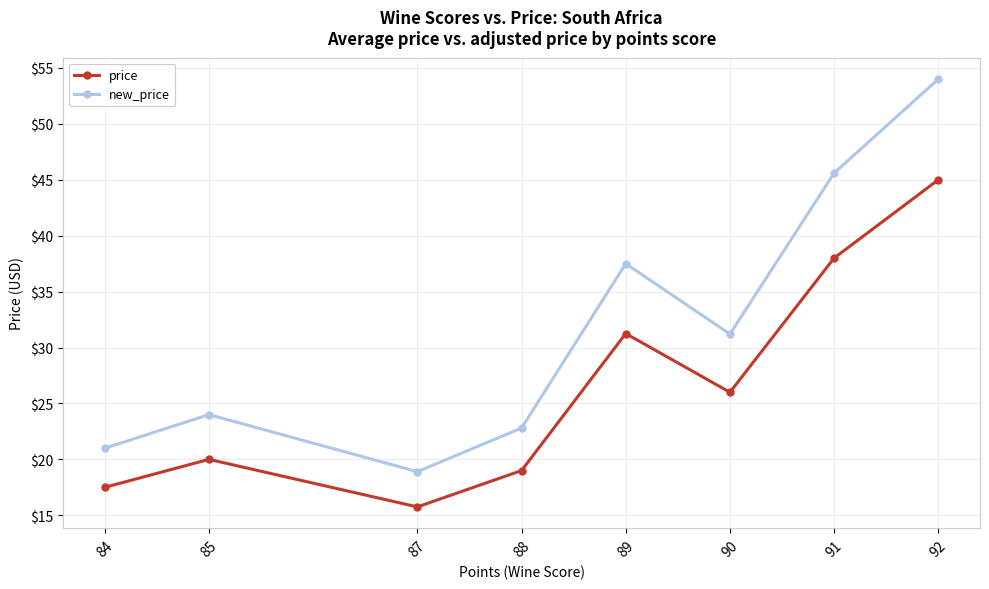

Rank the series by their maximum value, from highest to lowest.

new_price, price